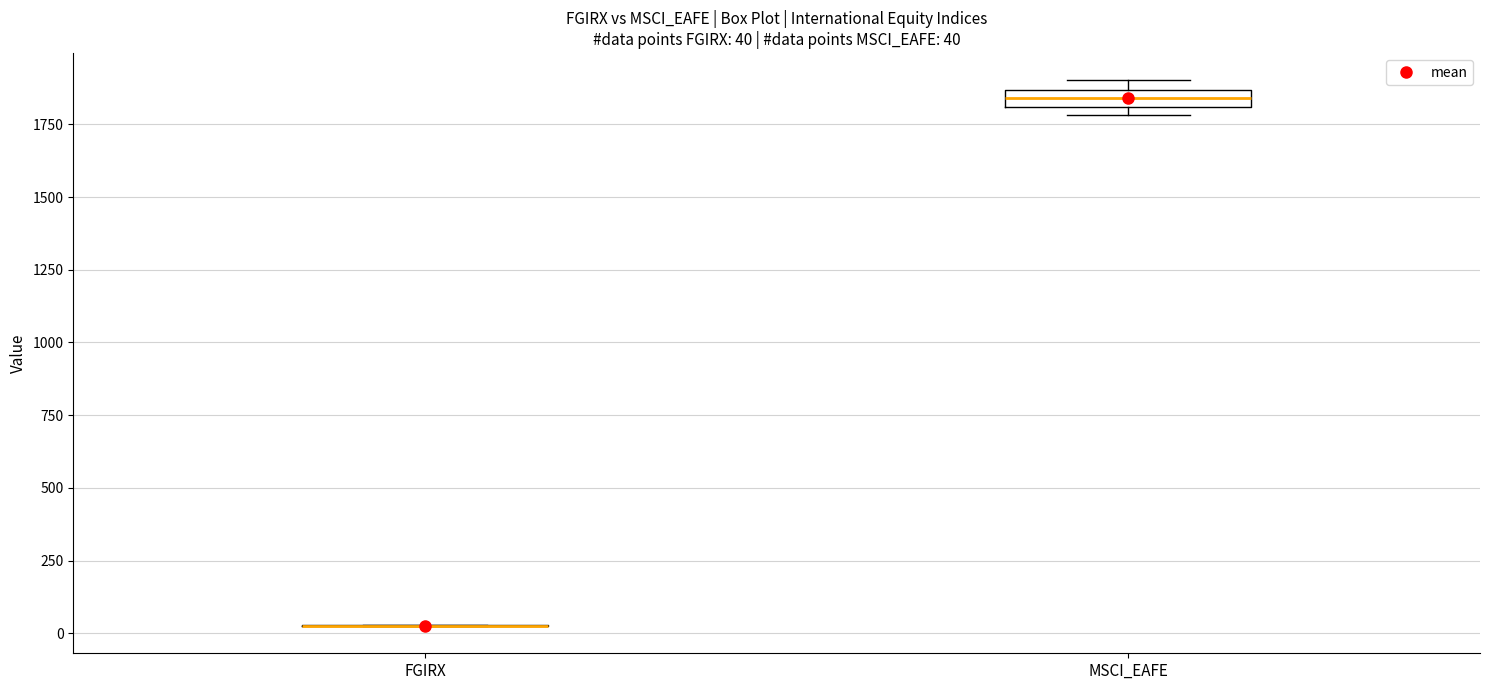

Comparing the boxes themselves (not the whiskers), which one is the tallest?

MSCI_EAFE